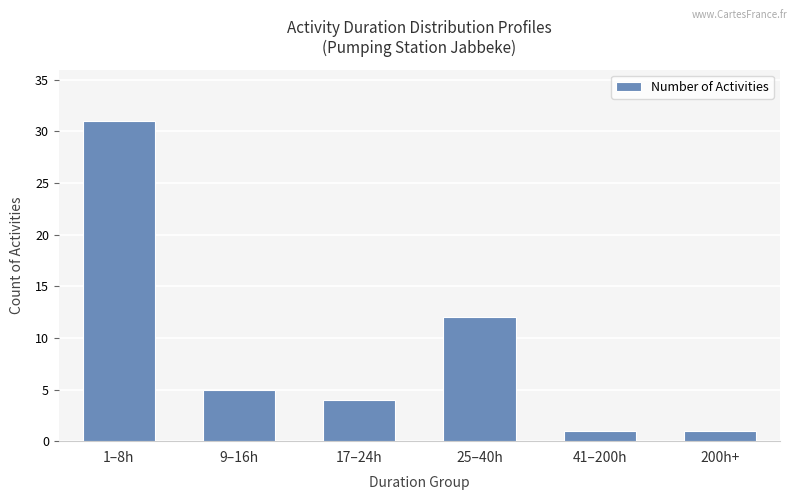

Which has a higher value, 9–16h or 41–200h?

9–16h